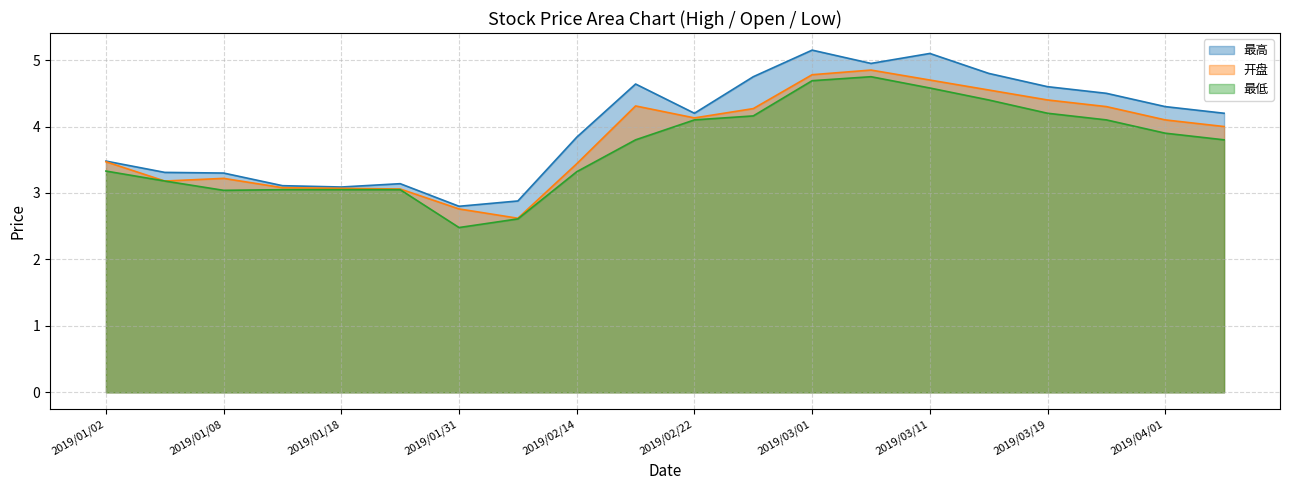

What is the spread (max minus min) of values at 2019/02/11?

0.3